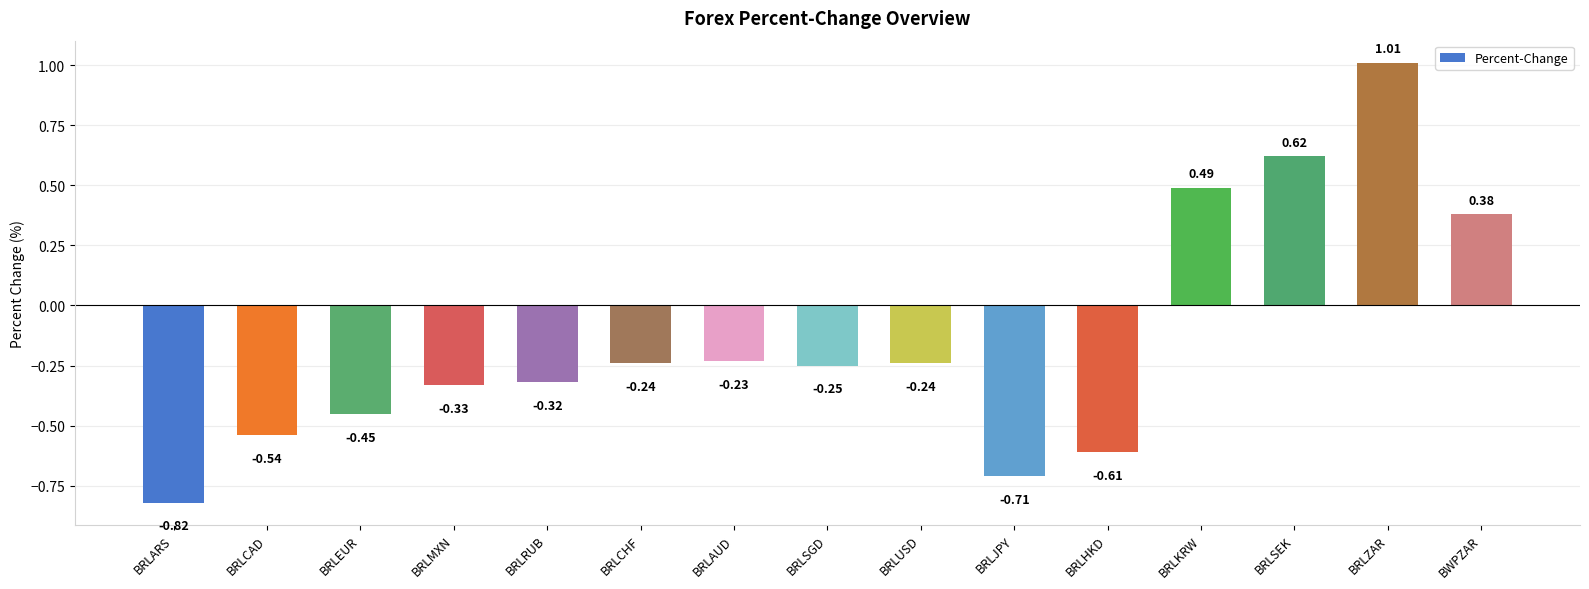

What is the sum of all values?

-2.2